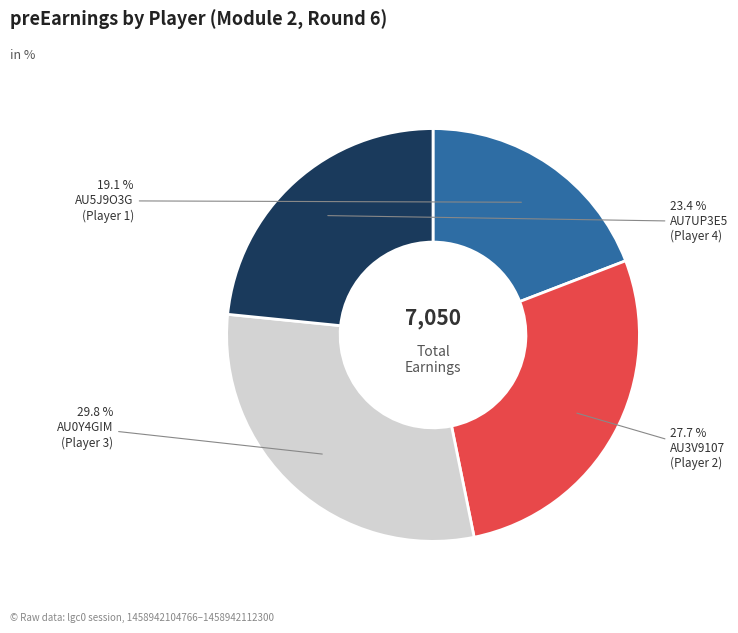

Is there a majority slice in this chart?

No